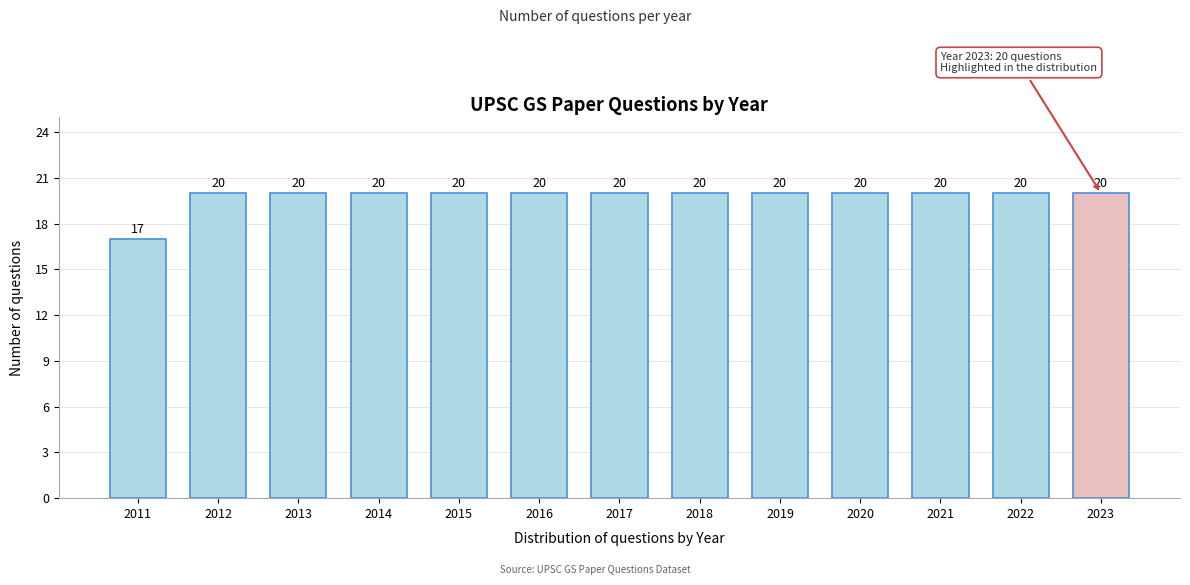

Reading left to right, what are all the values shown in this chart?

17	20	20	20	20	20	20	20	20	20	20	20	20